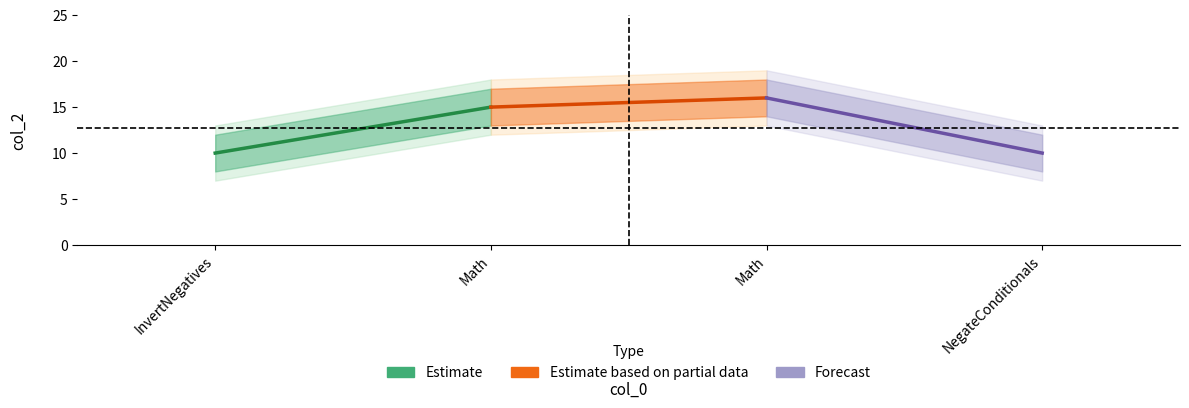

What is the total value across all series at Math?

41